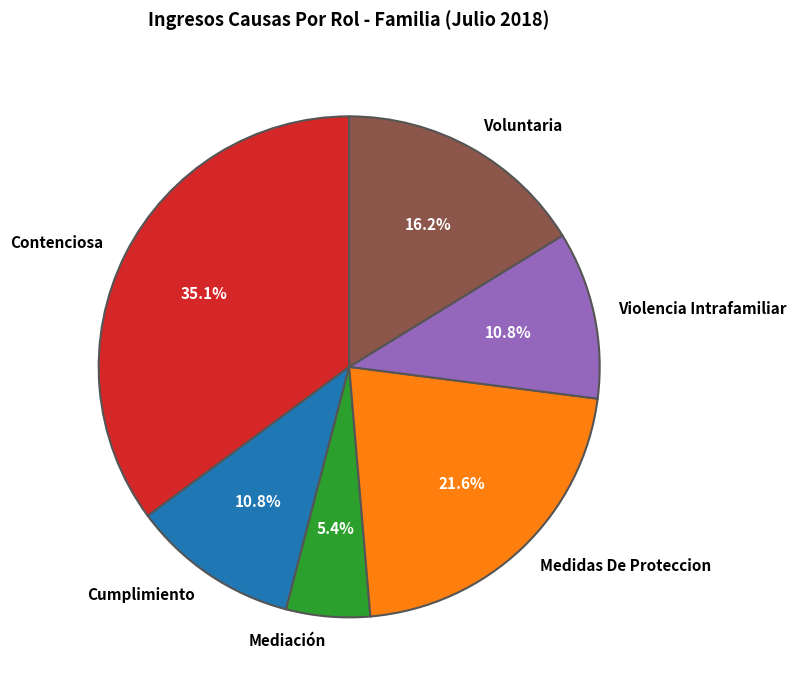

Is there any slice that represents more than half of the pie?

No